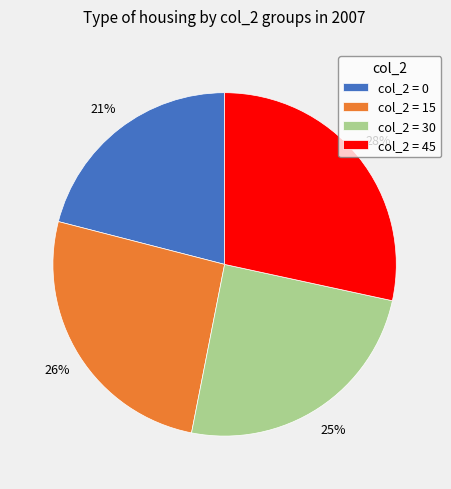

How many segments does this pie chart have?

4